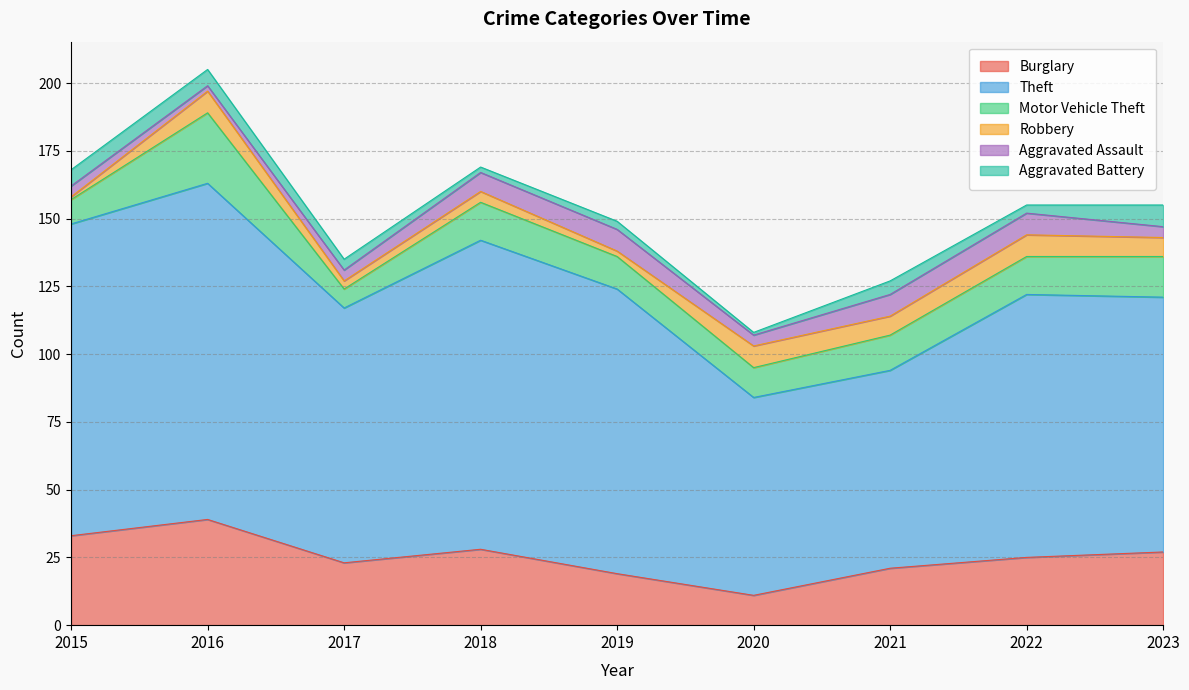

True or false: Aggravated Assault and Theft cross at least once.

False